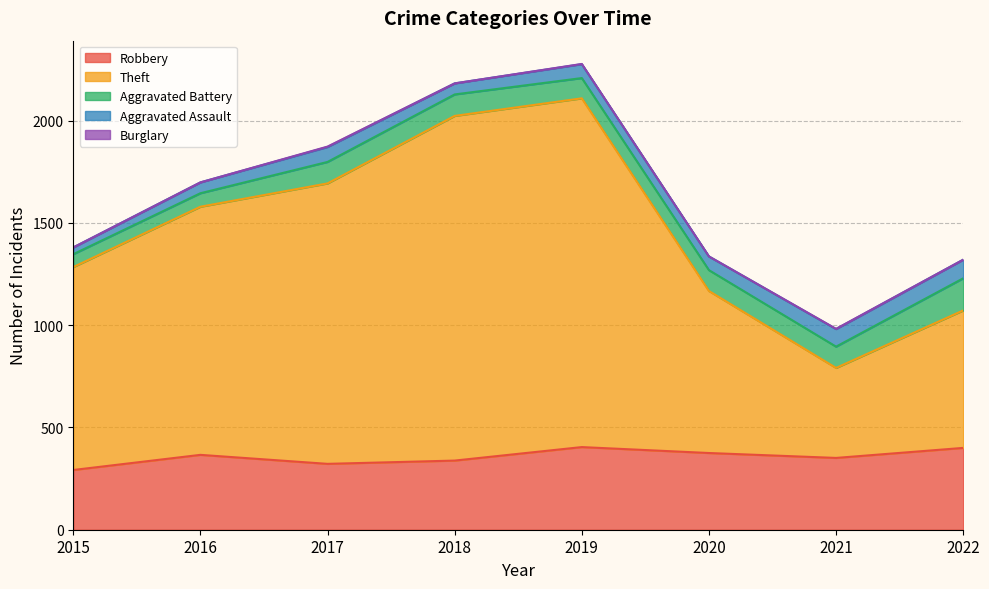

What is the spread (max minus min) of values at 2015?

992